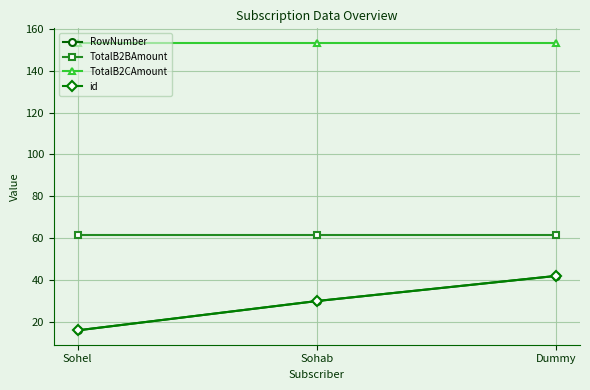

How many lines are shown in the chart?

4